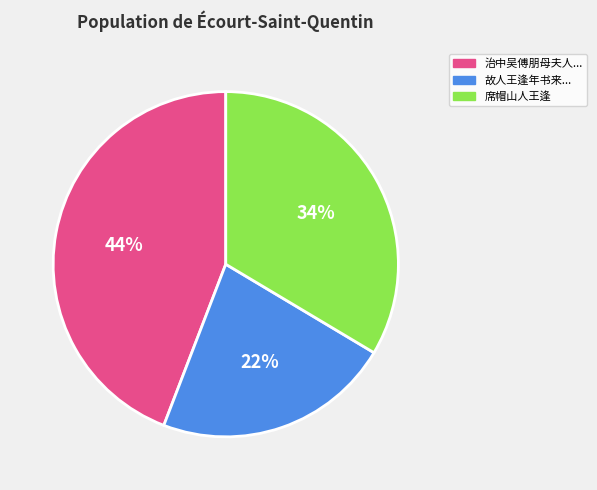

To the nearest percent, what is the average slice percentage?

33%